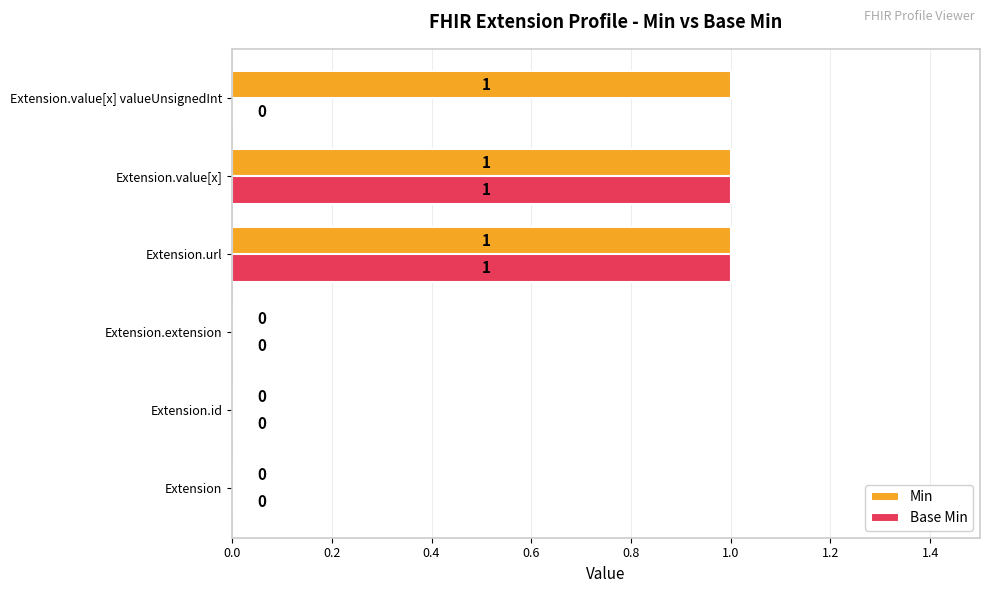

Is the value of Base Min at Extension greater than the value of Min at Extension.url?

No